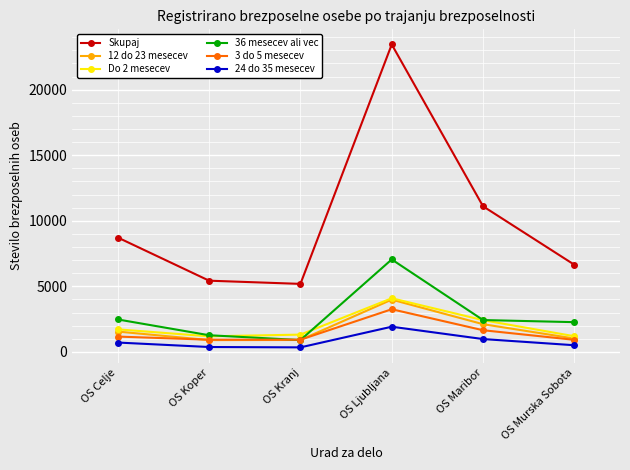

In Do 2 mesecev, how many points are higher than both neighbors (excluding endpoints)?

1